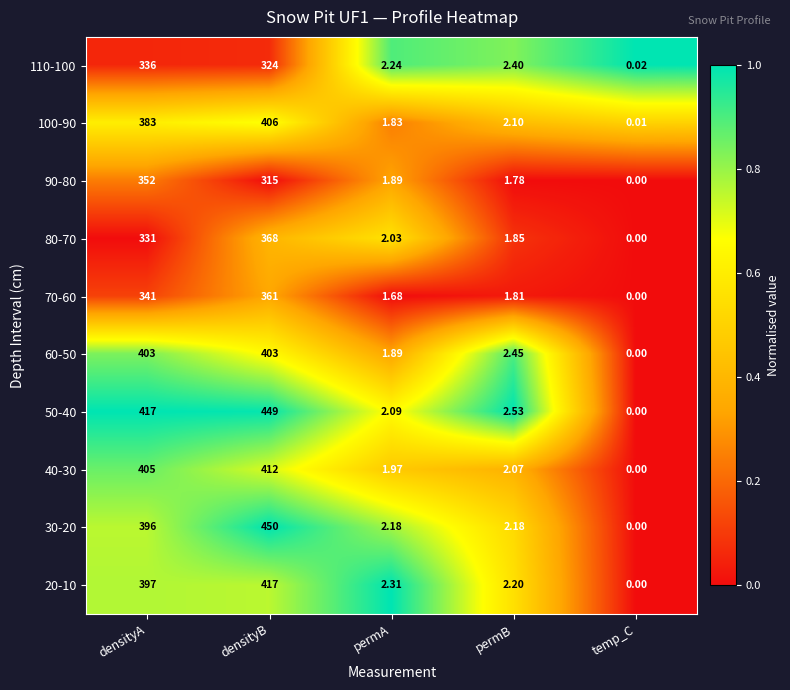

Is the value of 20-10 at permA greater than the value of 100-90 at densityA?

No